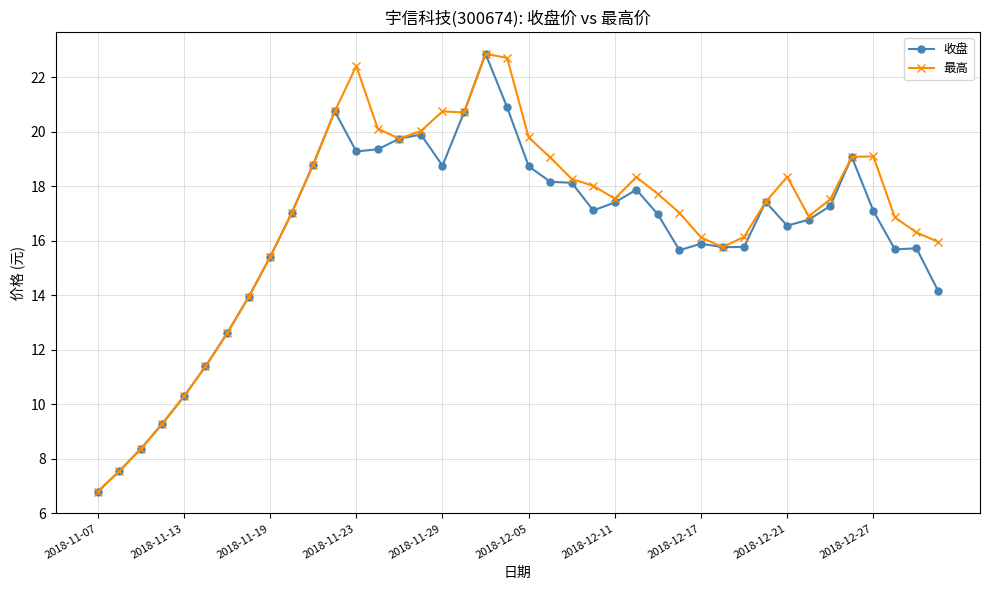

True or false: 最高 has more than 1 interior local peaks.

True